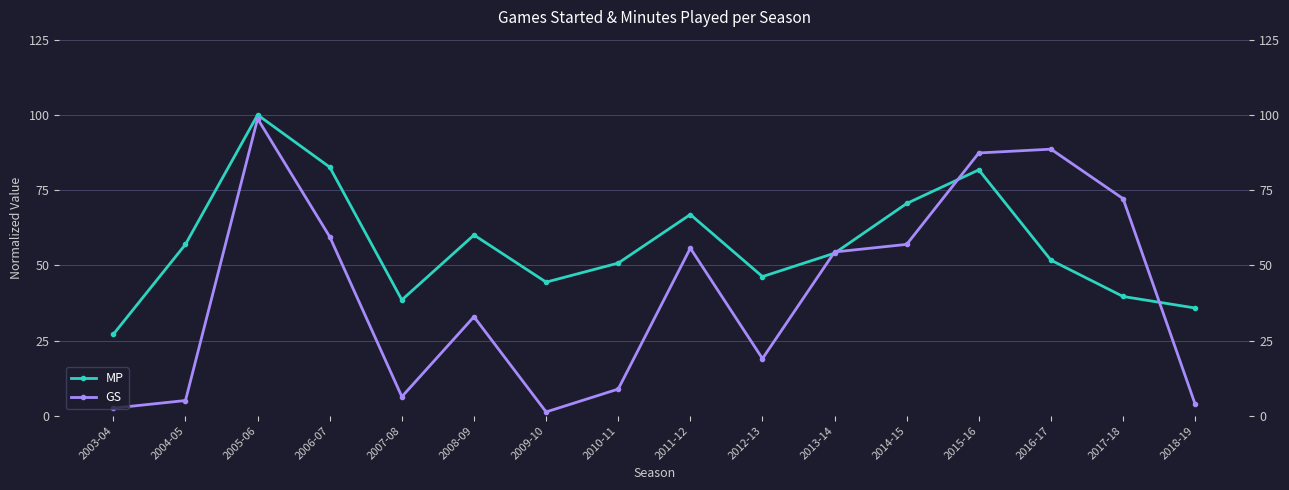

At which category does the chart reach its peak across all series?

2005-06